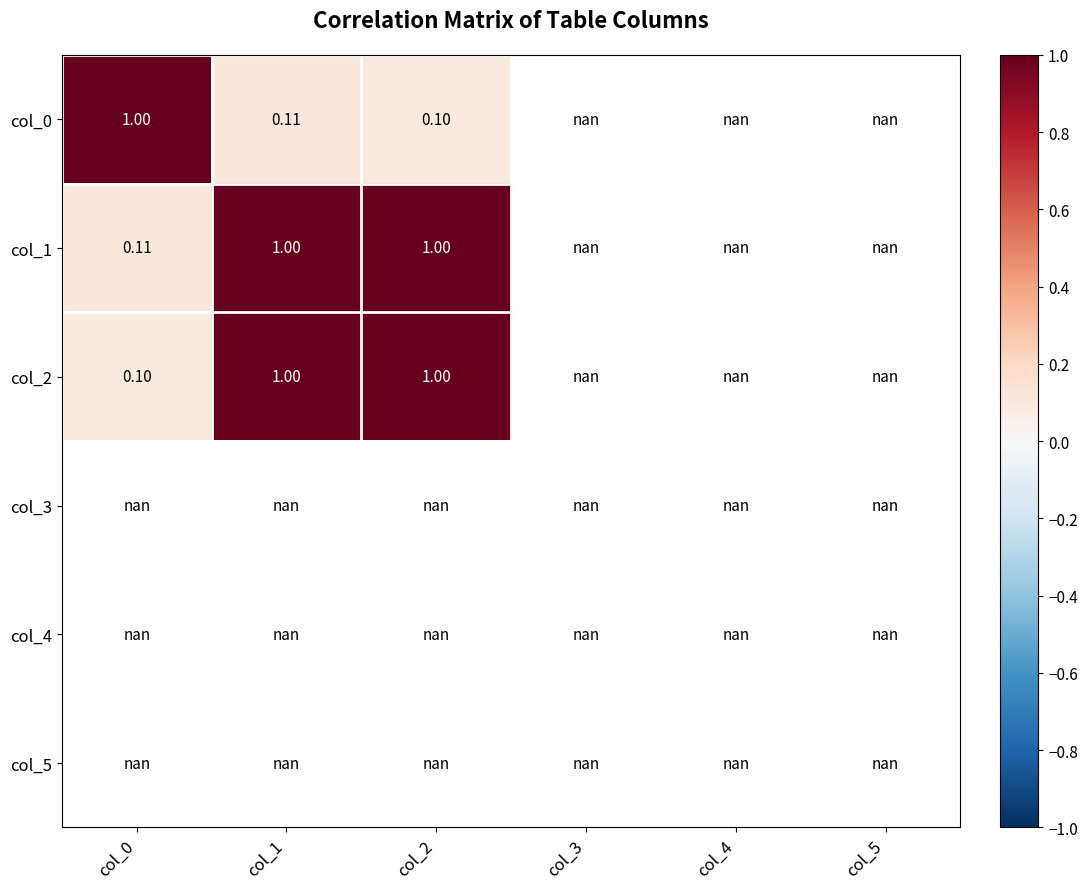

What is the difference between the maximum and minimum values in the col_0 series?

0.9